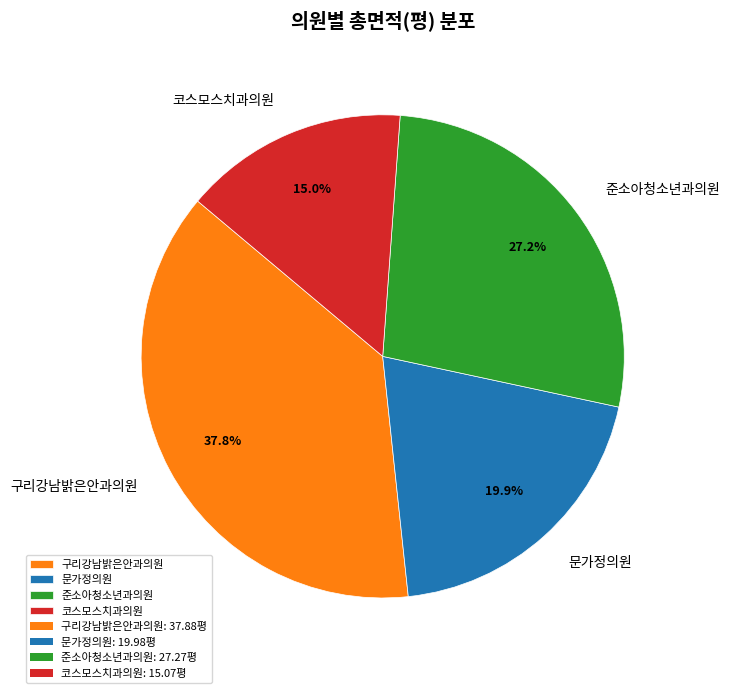

To the nearest percent, what is the combined percentage of 준소아청소년과의원 and 문가정의원?

47%